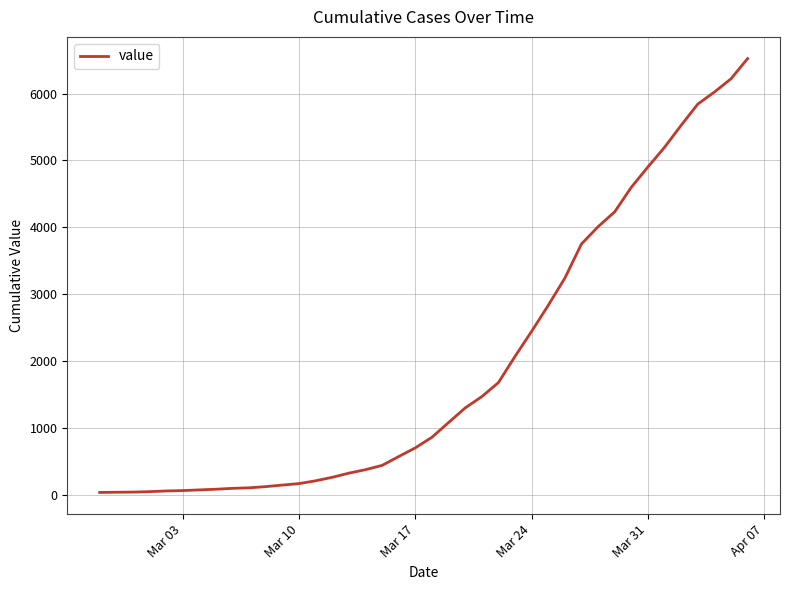

What is the greatest value displayed?

6522